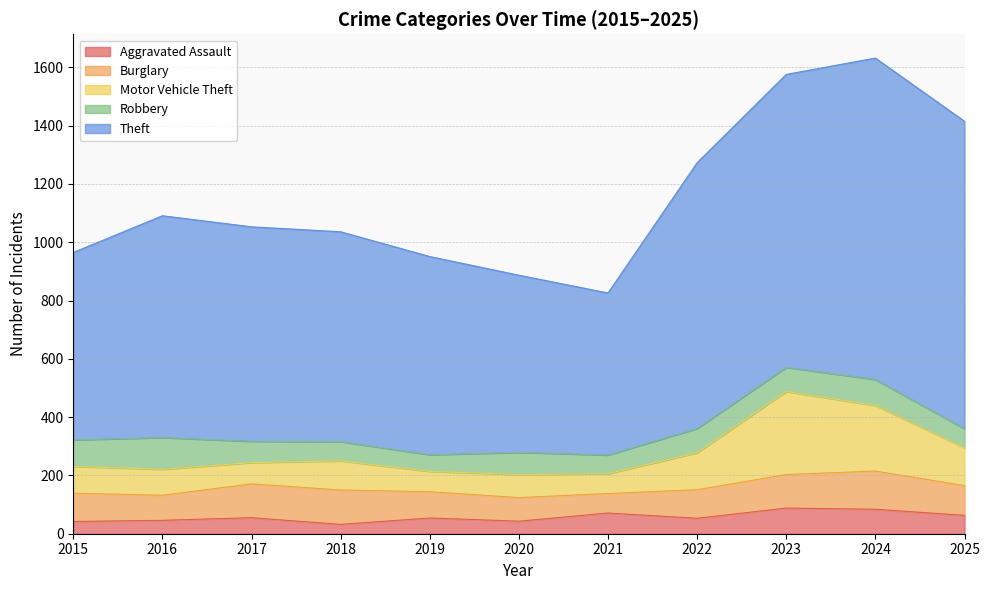

How many data points in Theft are less than 736?

5